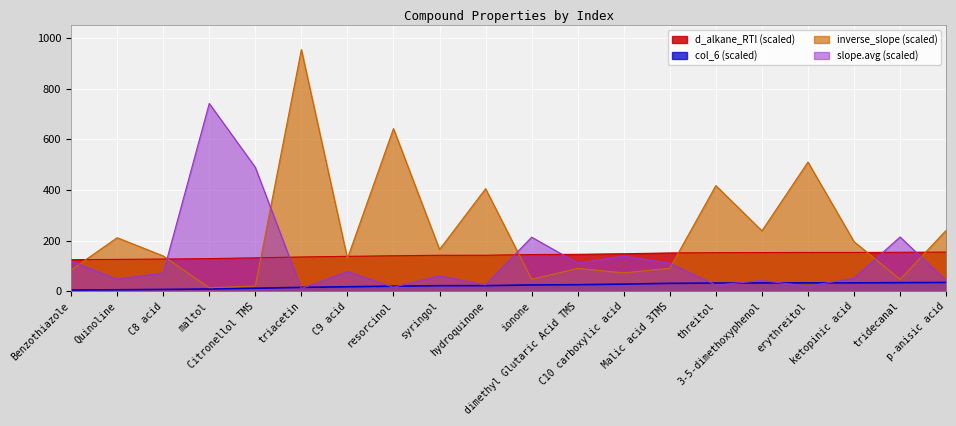

How many data points does each series have?

20